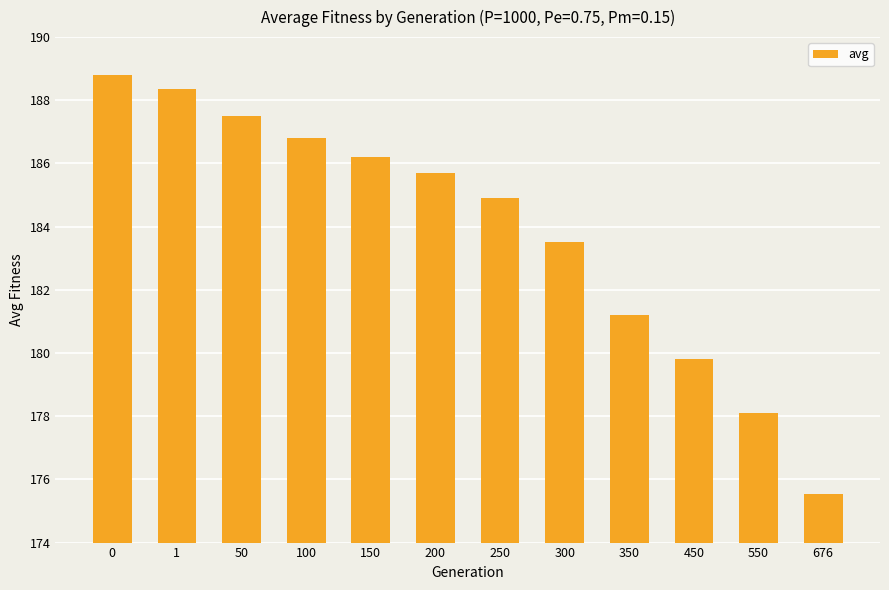

What is the maximum value shown in the chart?

188.8